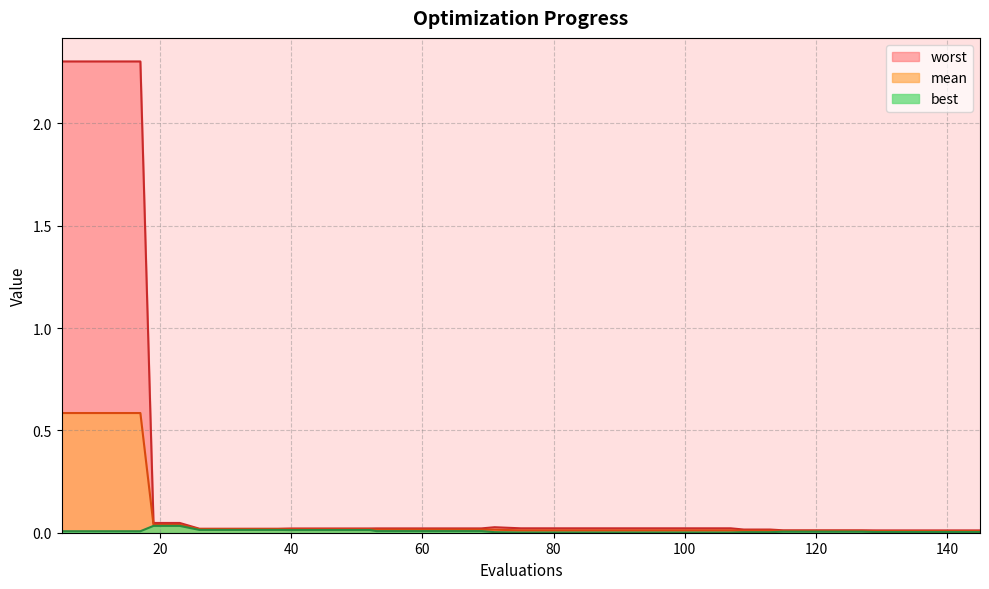

At how many categories does at least one series exceed 1?

4